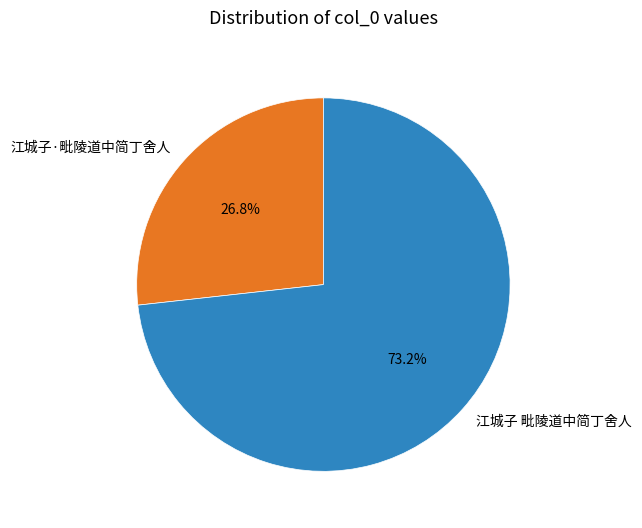

How many segments does this pie chart have?

2